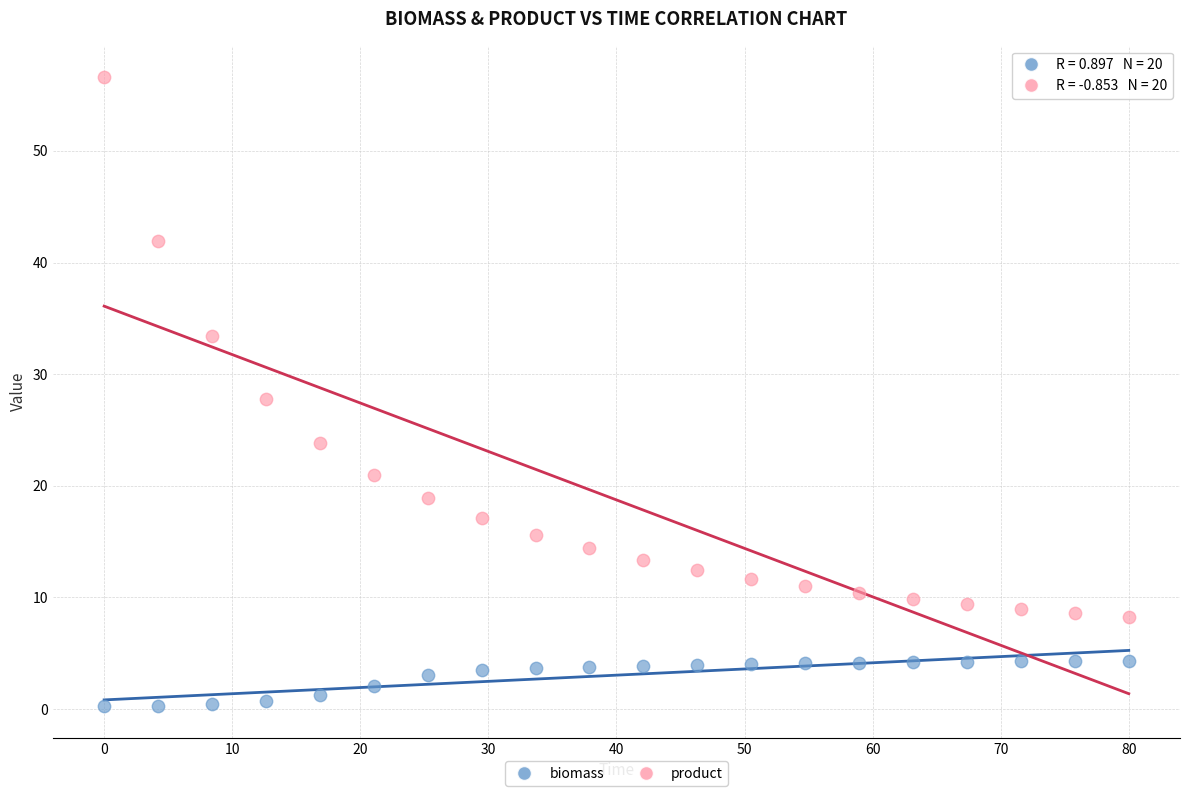

Which series contains the lowest Y value?

biomass